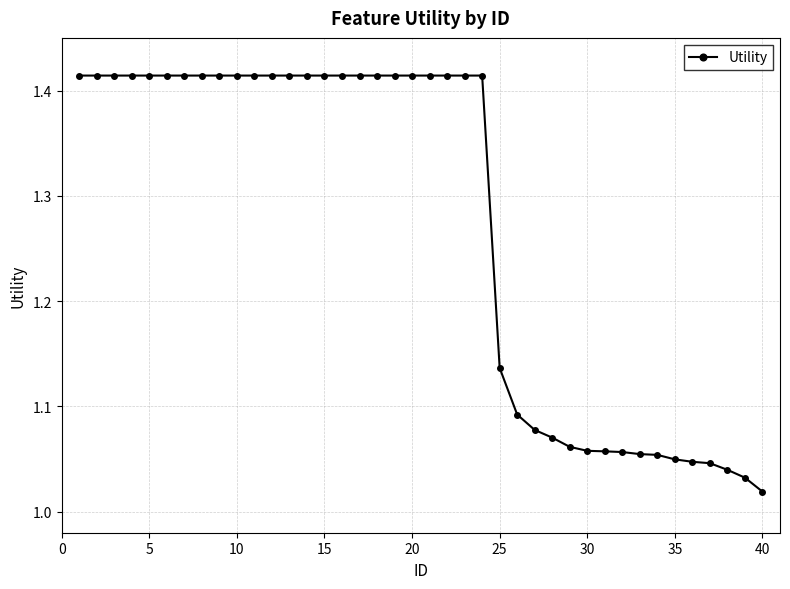

What is the average value?

1.3